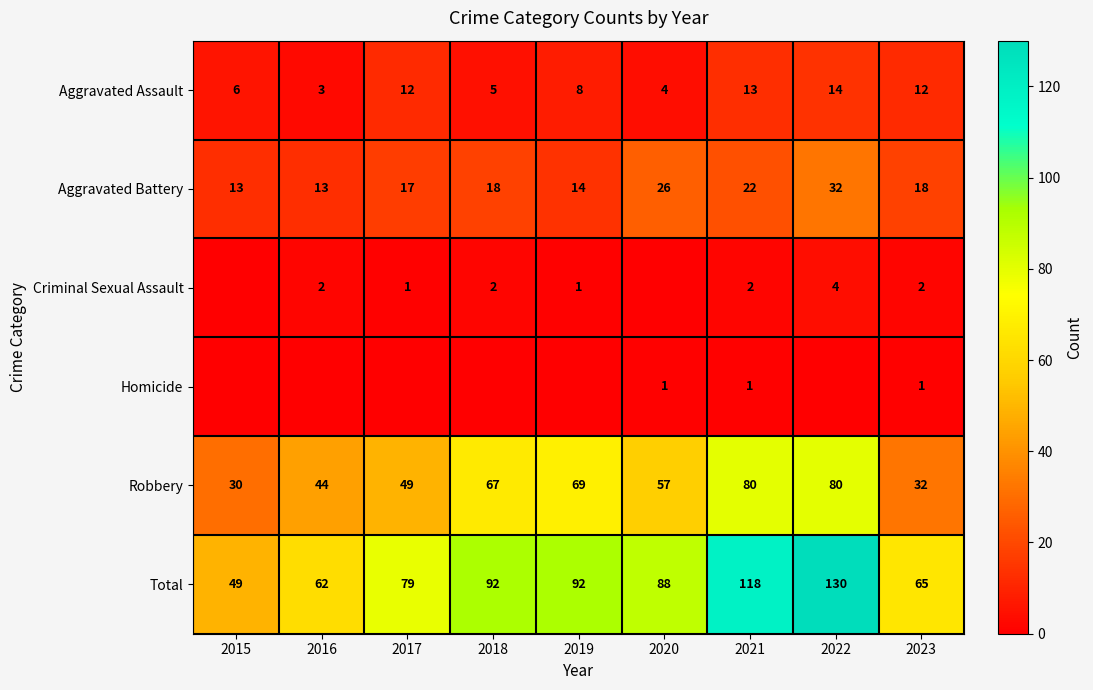

At which label does Total first exceed 88?

2018